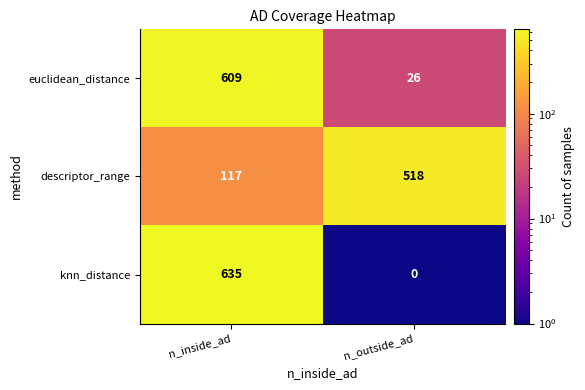

Reading left to right, transcribe all the data shown in this chart.

euclidean_distance: 609	26
descriptor_range: 117	518
knn_distance: 635	0